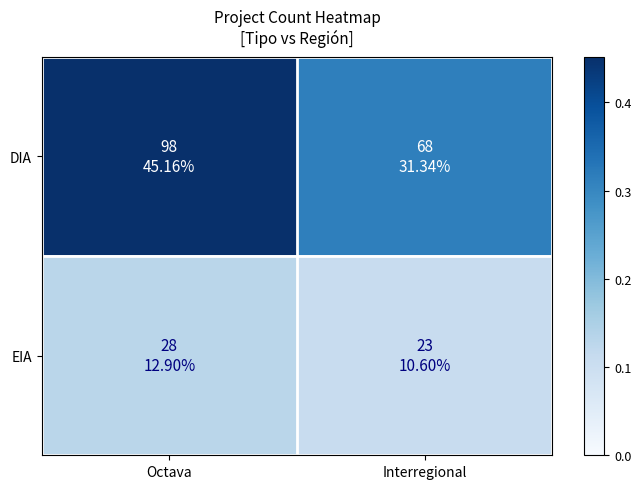

What is the greatest value displayed?

0.5